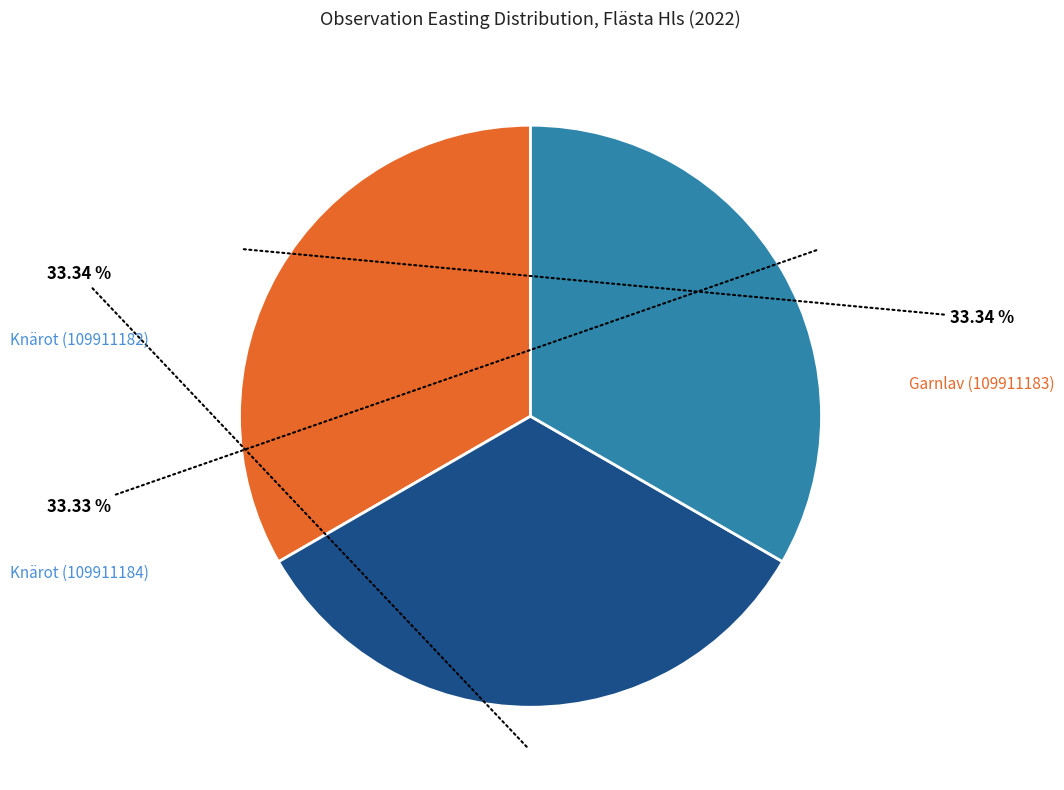

Which slice is the largest?

Knärot (109911182)